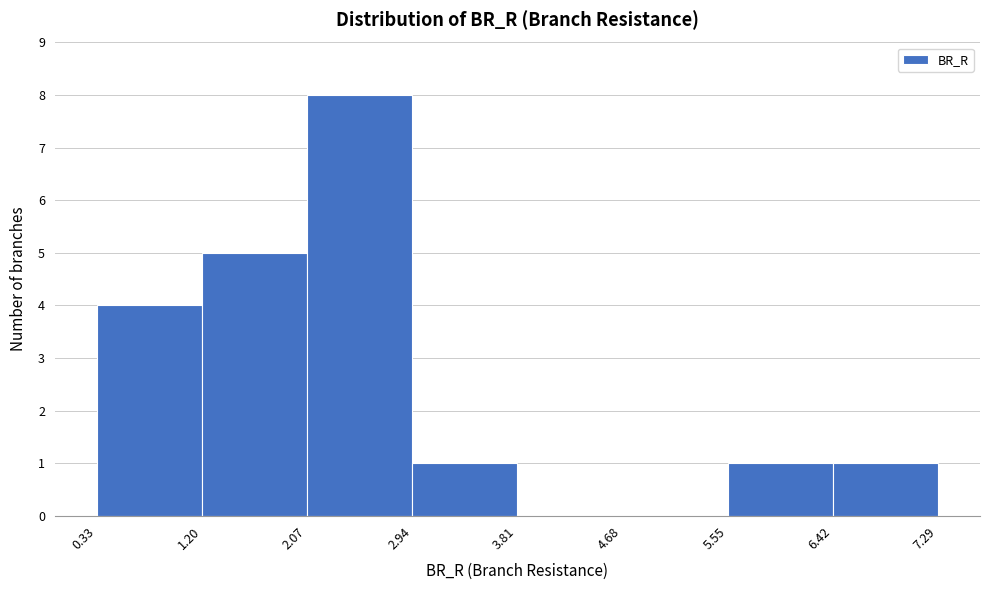

Reading left to right, list every bar in this chart as the range it spans on the x-axis followed by its height. The values are not printed on the chart, so give them approximately, as read against the axis.

0.33 to 1.20: 4
1.20 to 2.07: 5
2.07 to 2.94: 8
2.94 to 3.81: 1
3.81 to 4.68: 0
4.68 to 5.55: 0
5.55 to 6.42: 1
6.42 to 7.29: 1